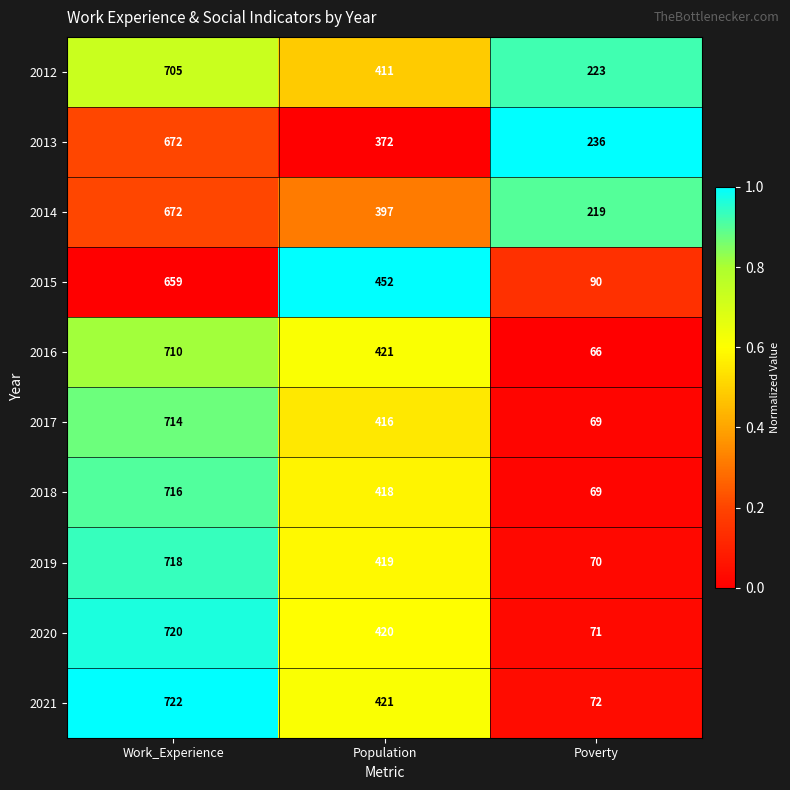

What is the spread (max minus min) of values at Population?

80